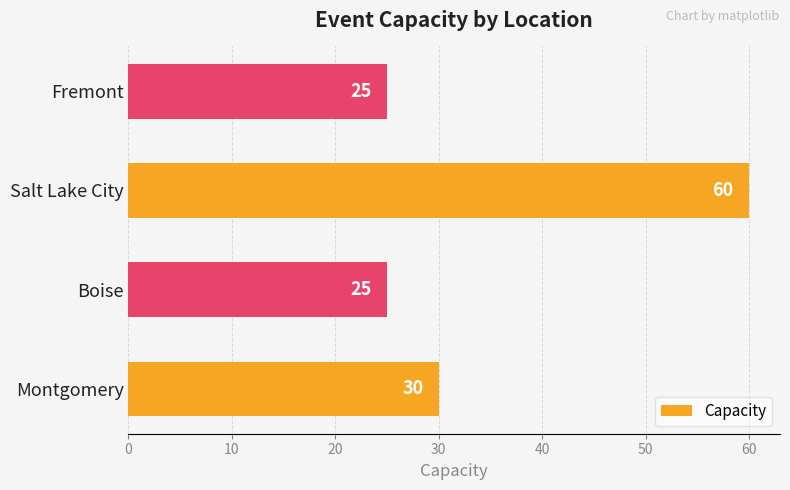

Is it true that the value at Montgomery is 51?

False